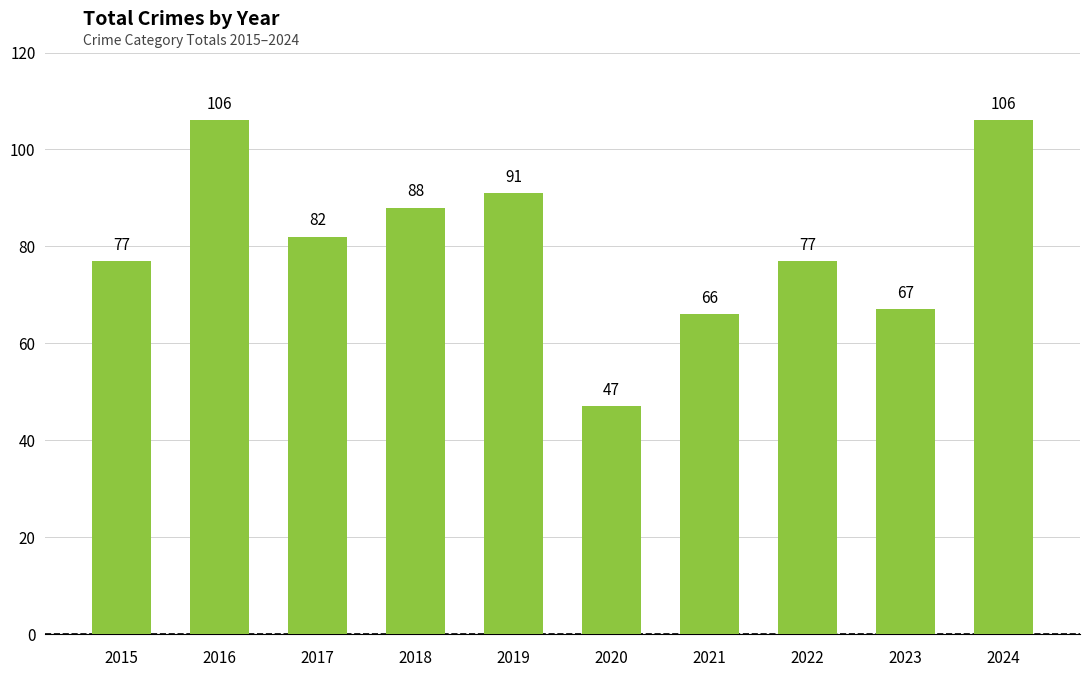

Which has a higher value, 2021 or 2016?

2016